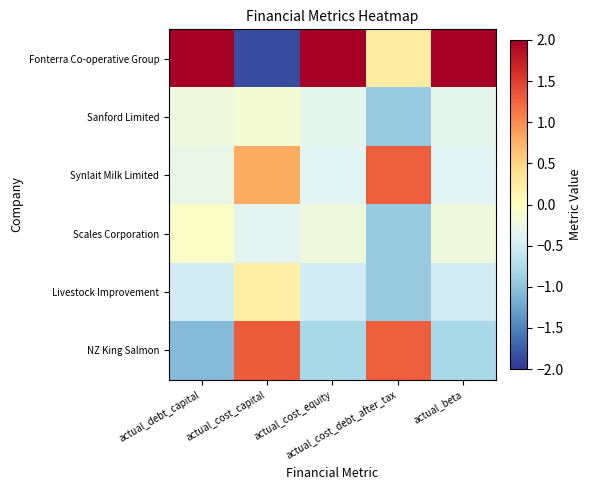

What is the difference between the highest and lowest values at actual_cost_debt_after_tax?

2.2